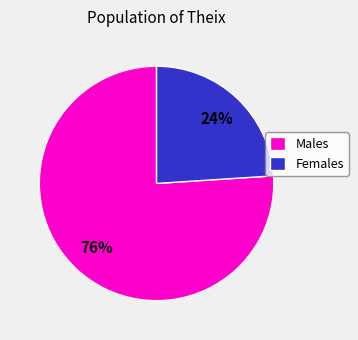

Rank the categories by value from highest to lowest.

Males, Females